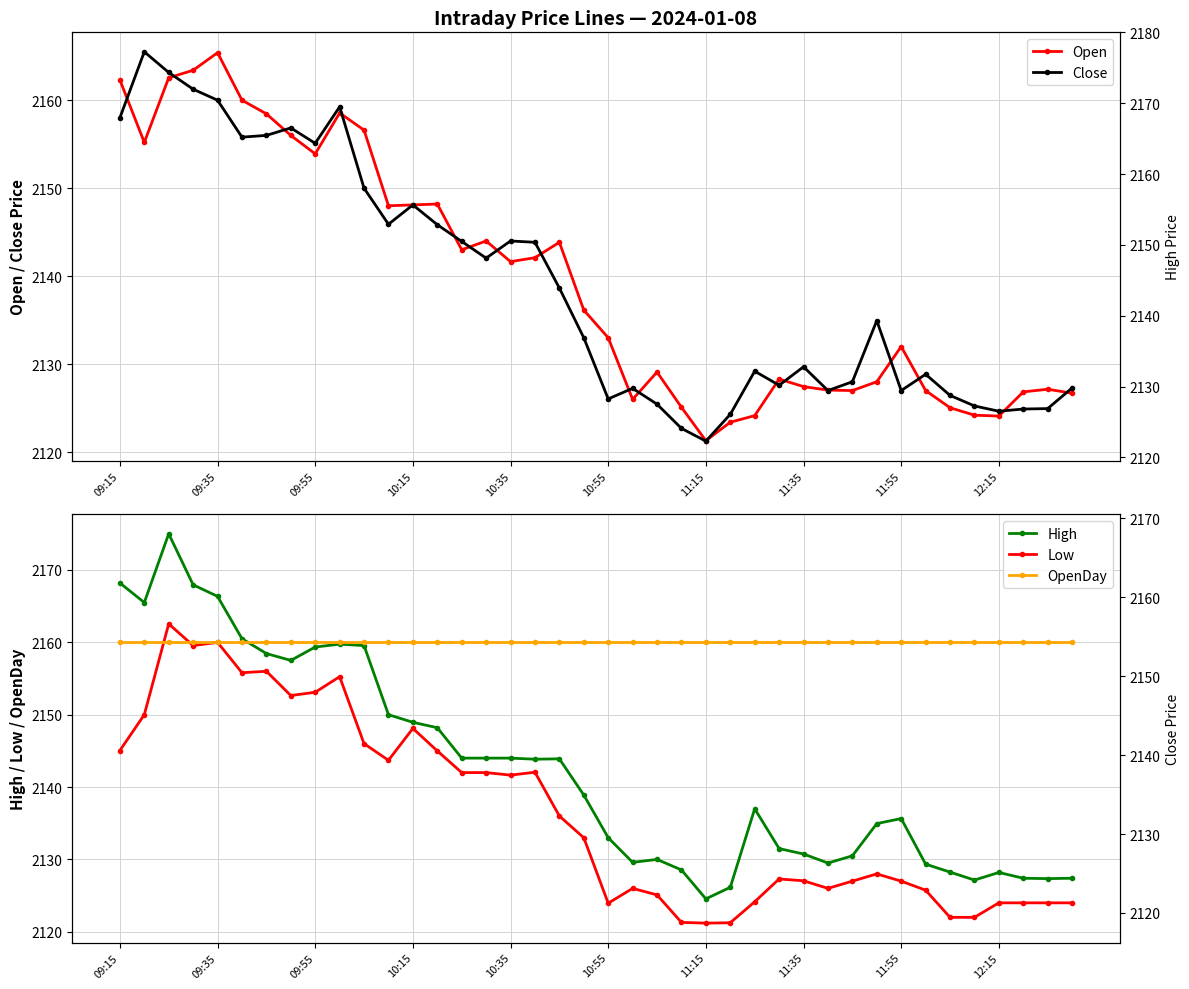

Is it true that OpenDay equals 2160.0 at 31?

True